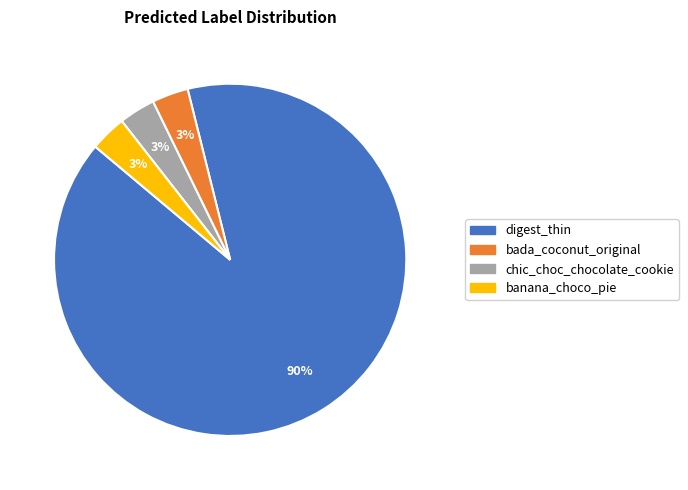

How many segments does this pie chart have?

4